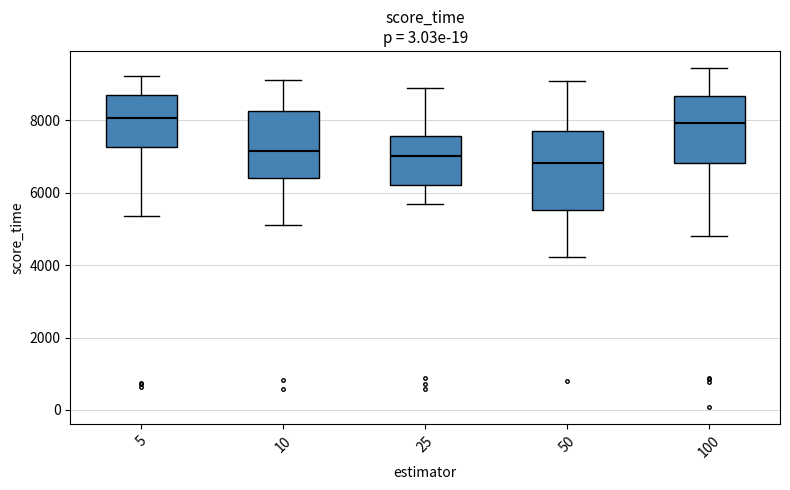

Reading left to right, transcribe this box plot: for each box, give where its median line is, the range the box spans, and where its two whiskers end, as read against the y-axis. The values are not printed on the chart, so give them approximately, as read against the axis.

5: median 8000, box 7200 to 8600, whiskers 5400 to 9200
10: median 7200, box 6400 to 8200, whiskers 5200 to 9200
25: median 7000, box 6200 to 7600, whiskers 5600 to 8800
50: median 6800, box 5600 to 7800, whiskers 4200 to 9000
100: median 8000, box 6800 to 8600, whiskers 4800 to 9400